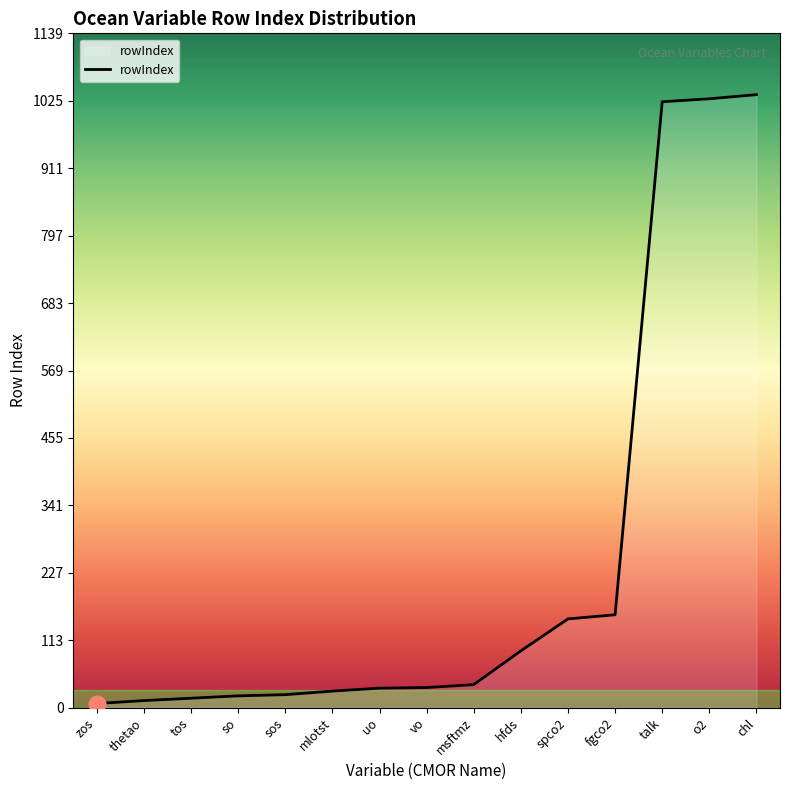

What is the greatest value displayed?

1036